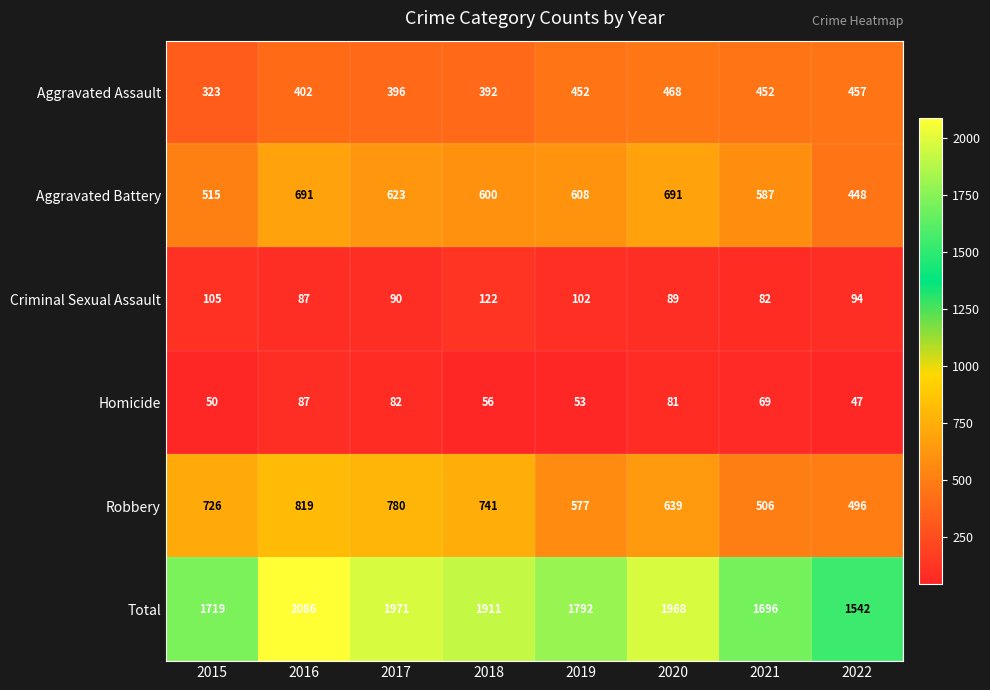

The Total series shows 3015 at 2016. True or false?

False